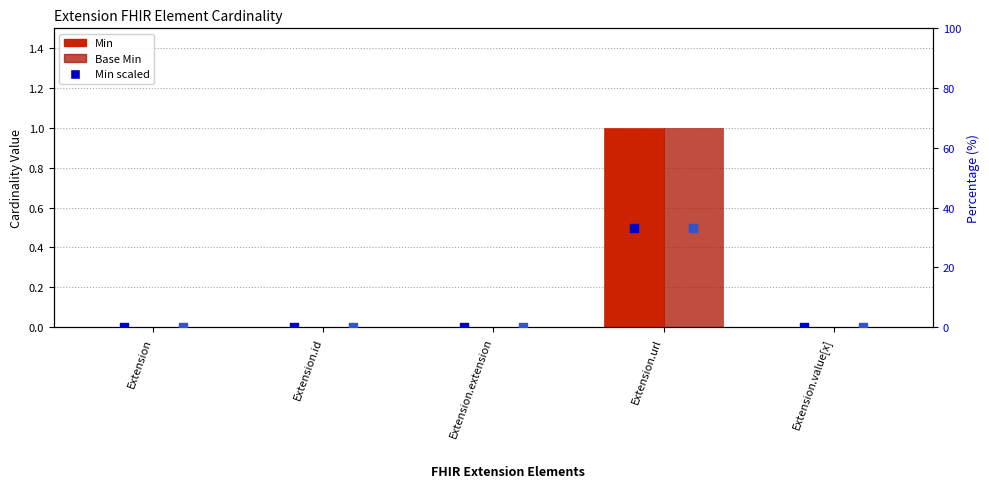

Which series has the widest spread of Y values?

Min (scaled)